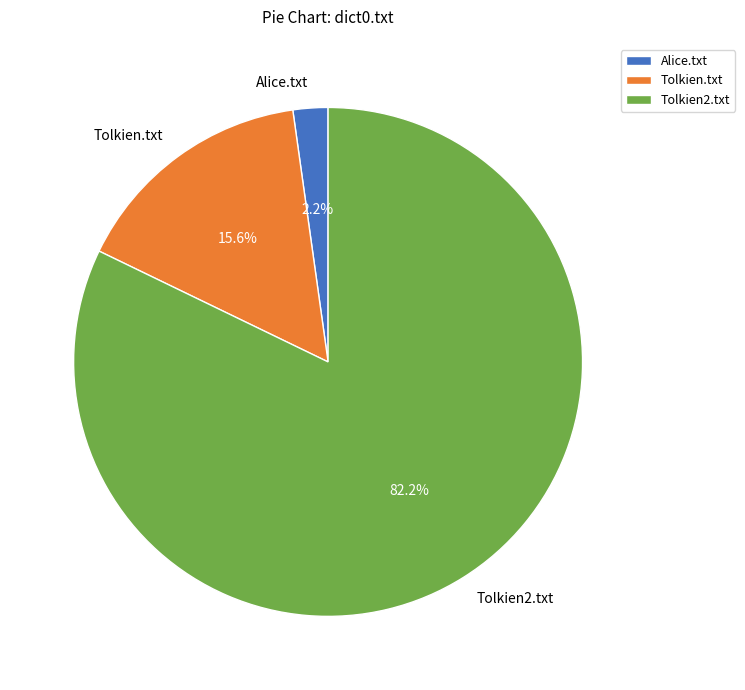

How many segments does this pie chart have?

3